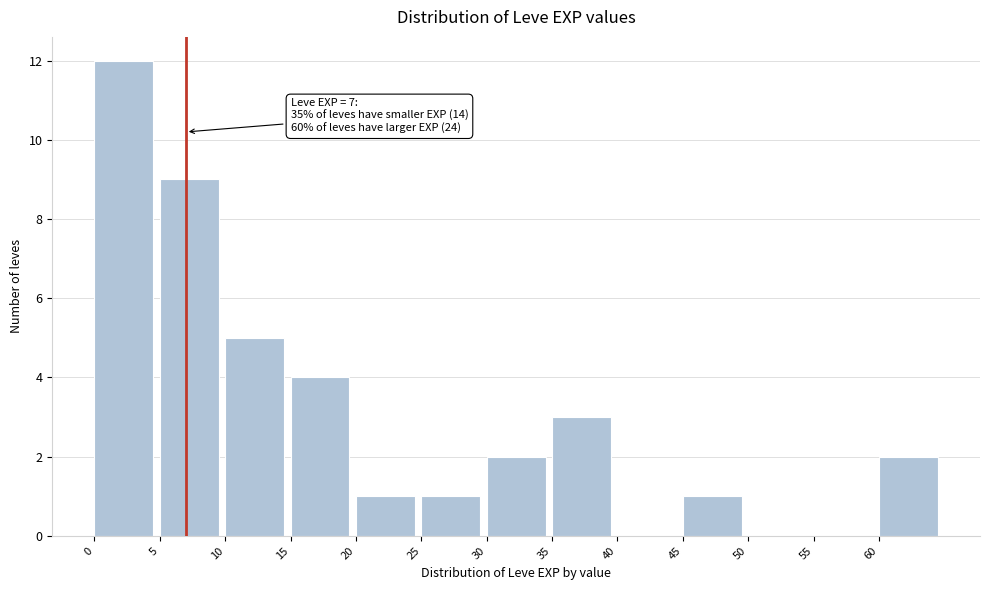

Which range on the x-axis has the tallest bar?

0 to 5